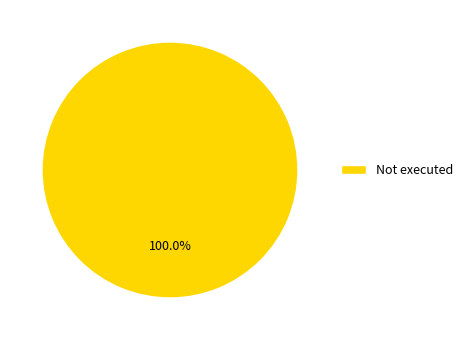

Is Not executed the majority of the pie?

Yes